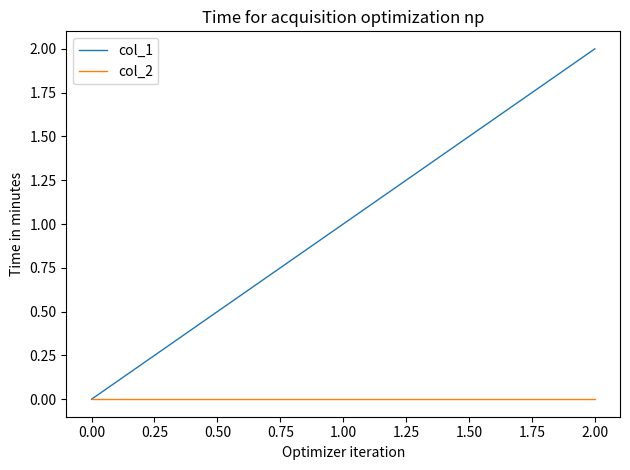

At which category is the sum across all series the highest?

2.00